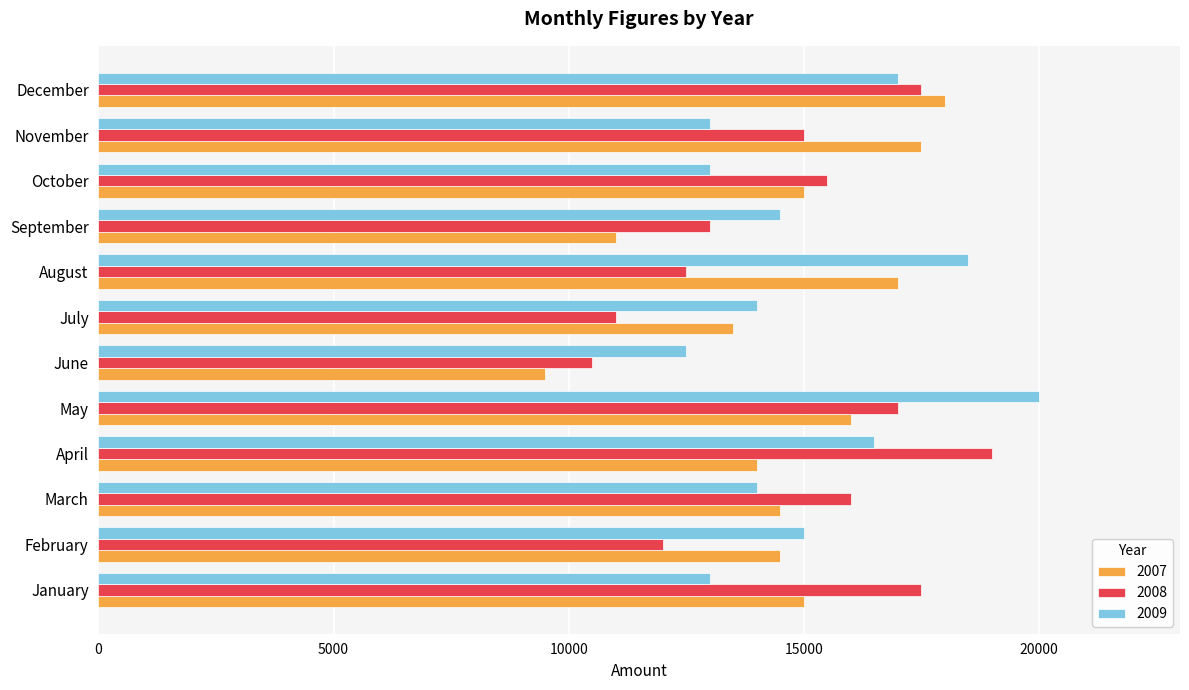

What is the difference between the highest and lowest values at October?

2500